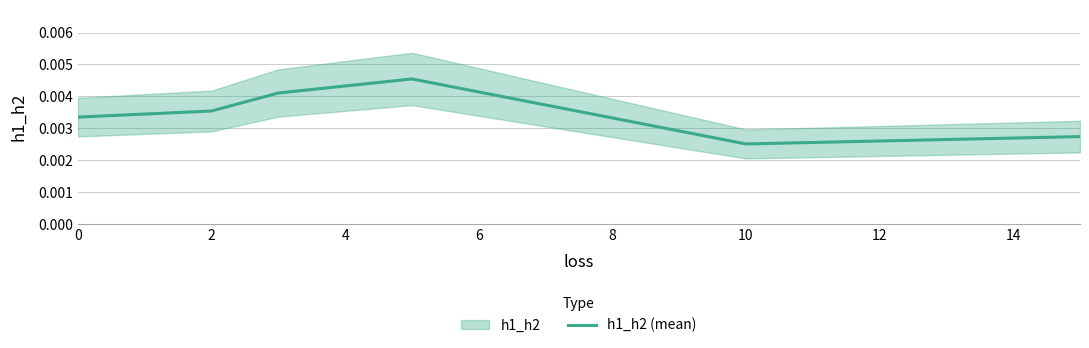

Where is h1_h2 (mean) nearest to the value 0?

10